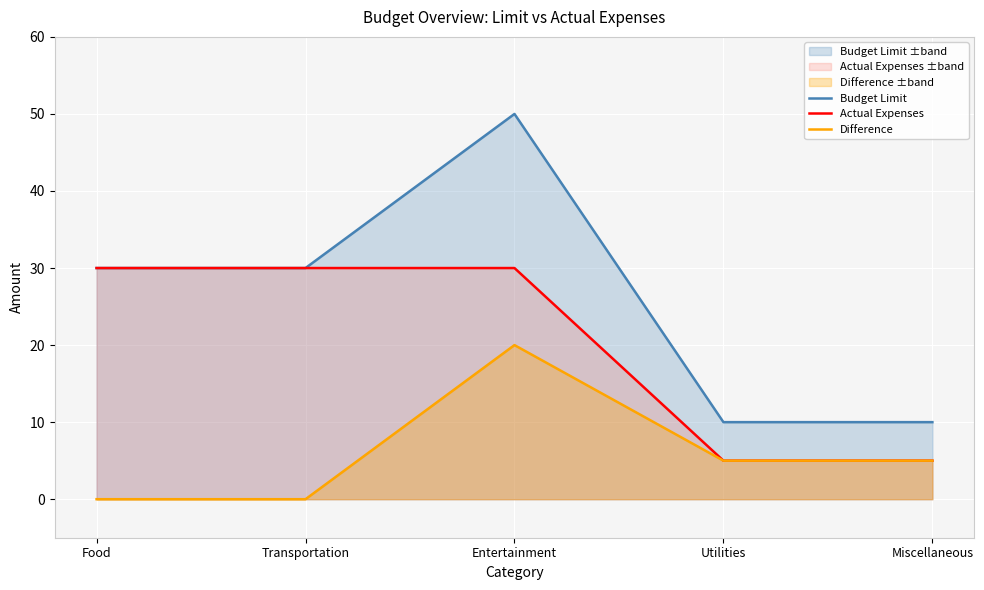

Reading left to right, list all the values displayed in this chart.

Budget Limit: 30	30	50	10	10
Actual Expenses: 30	30	30	5	5
Difference: 0	0	20	5	5